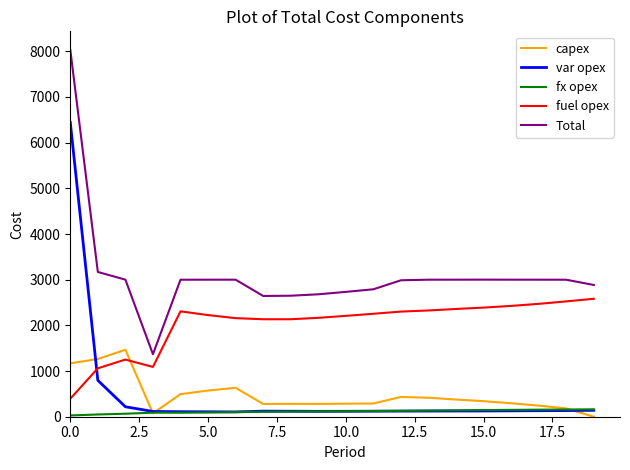

What is the maximum value shown in the chart?

8035